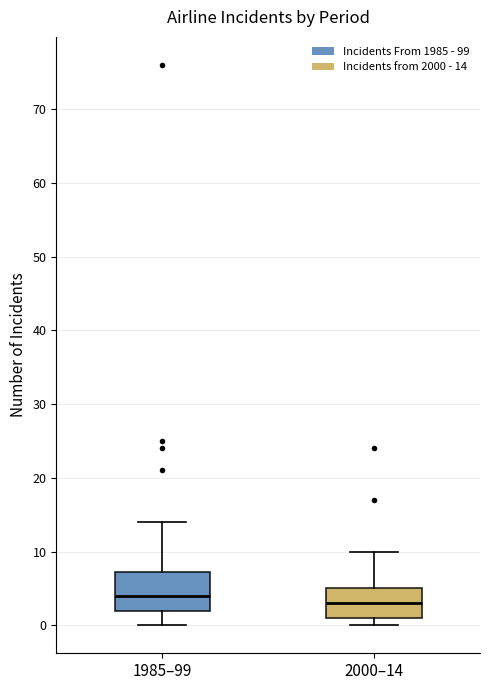

Comparing the boxes themselves (not the whiskers), which one is the tallest?

1985–99